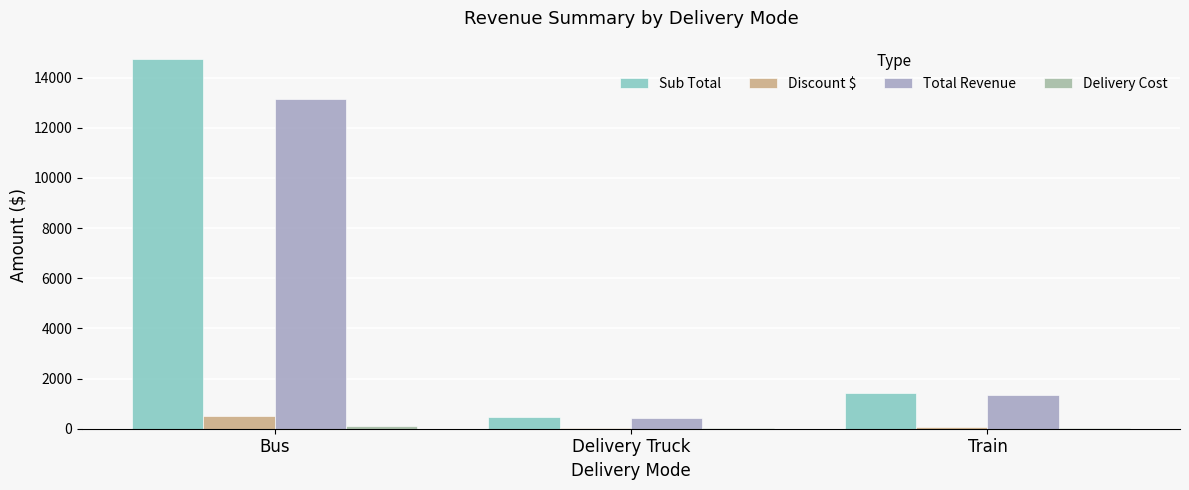

What is the total value across all series at Delivery Truck?

967.8